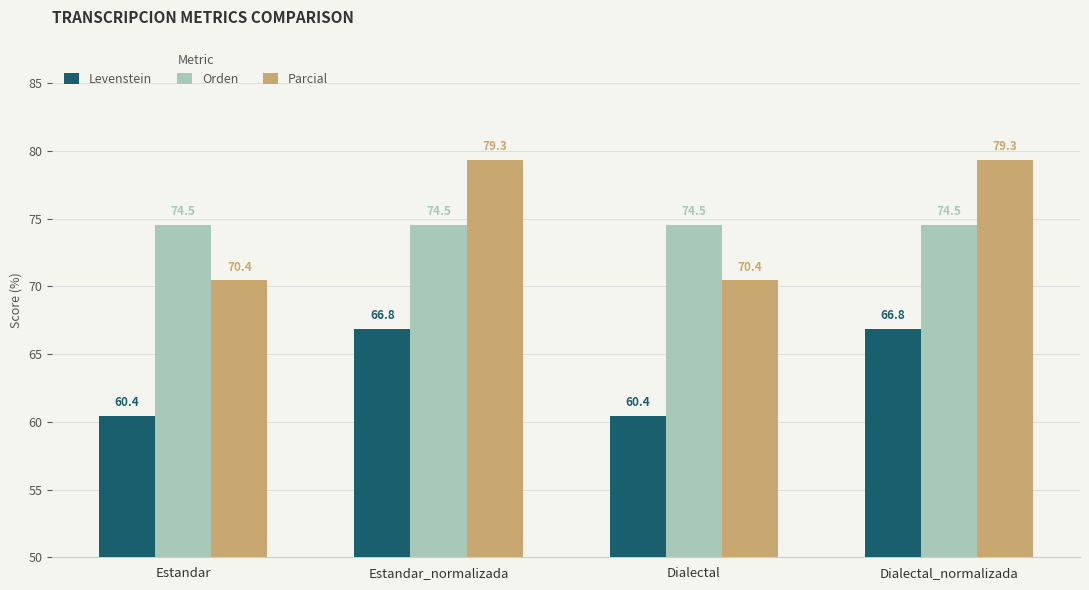

How many categories are shown in the chart?

4